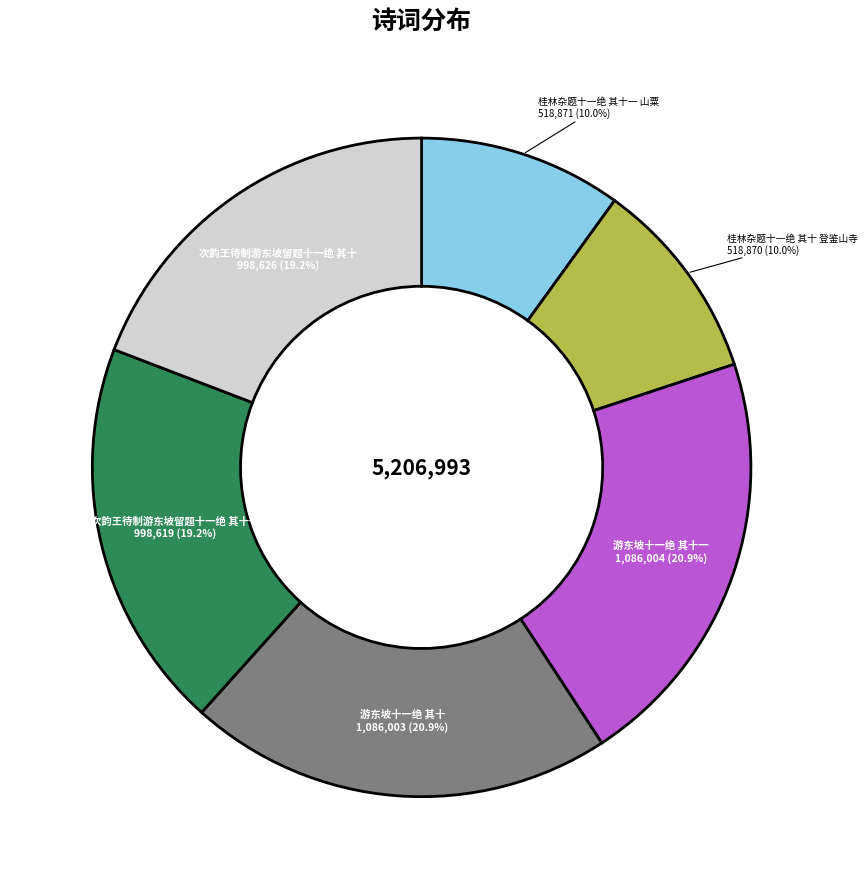

Which has a higher value, 桂林杂题十一绝 其十一 山粟 or 次韵王待制游东坡留题十一绝 其十一?

次韵王待制游东坡留题十一绝 其十一